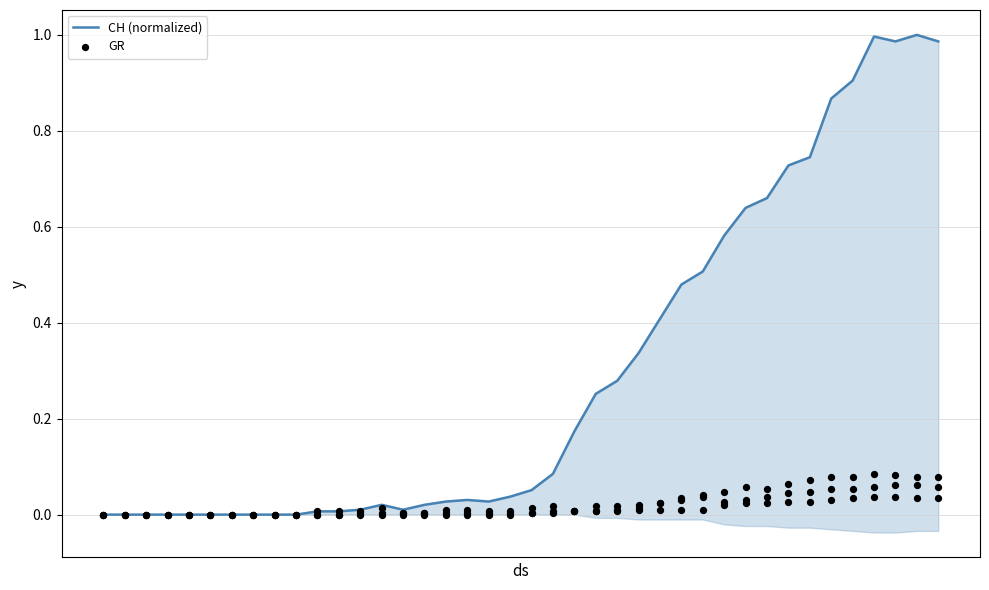

Which series contains the lowest Y value?

CH (normalized)